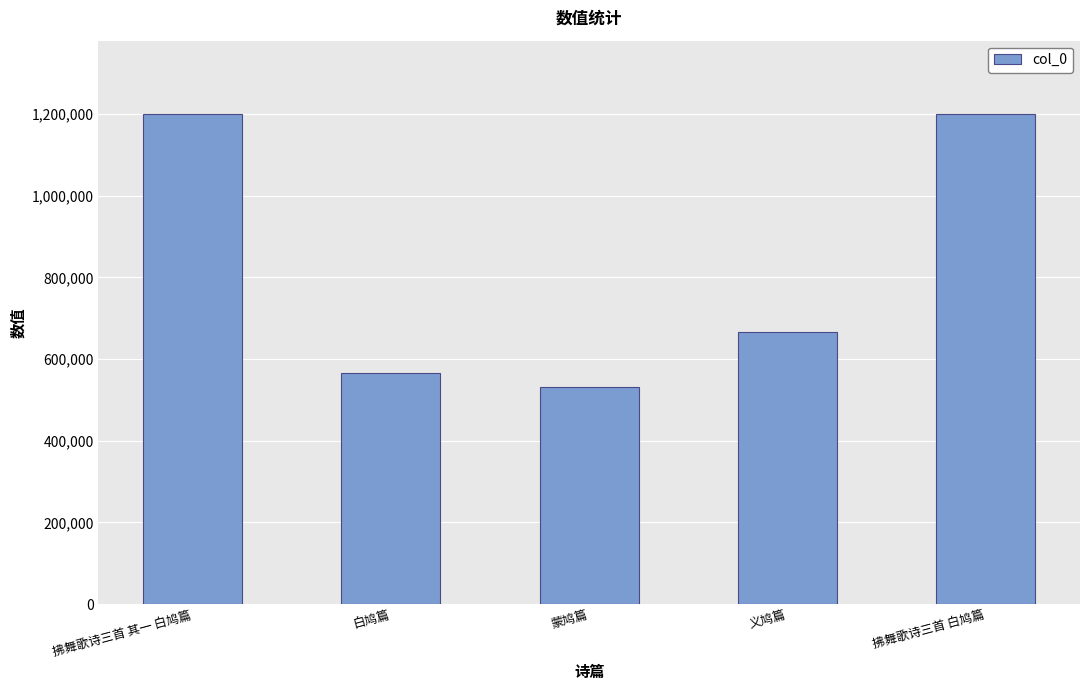

The chart shows a value of 943697 at 义鸠篇. True or false?

False